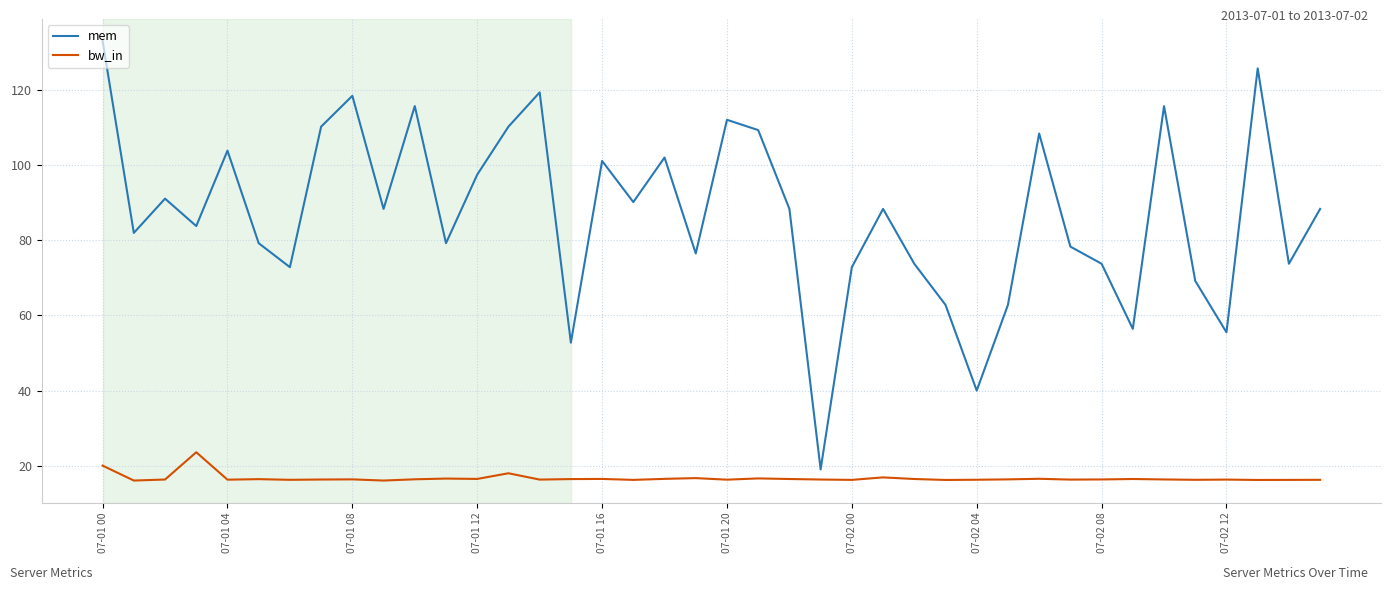

True or false: bw_in and mem cross at least once.

False